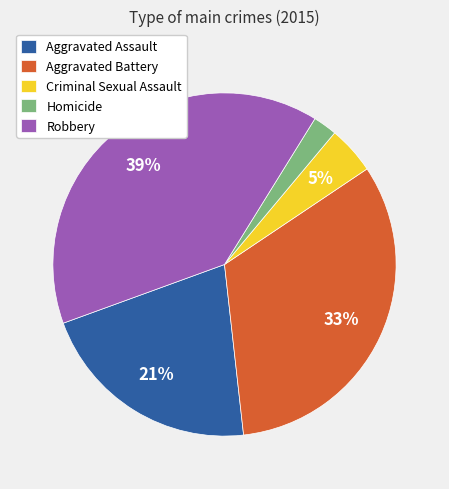

Which category has the smallest portion of the pie?

Homicide